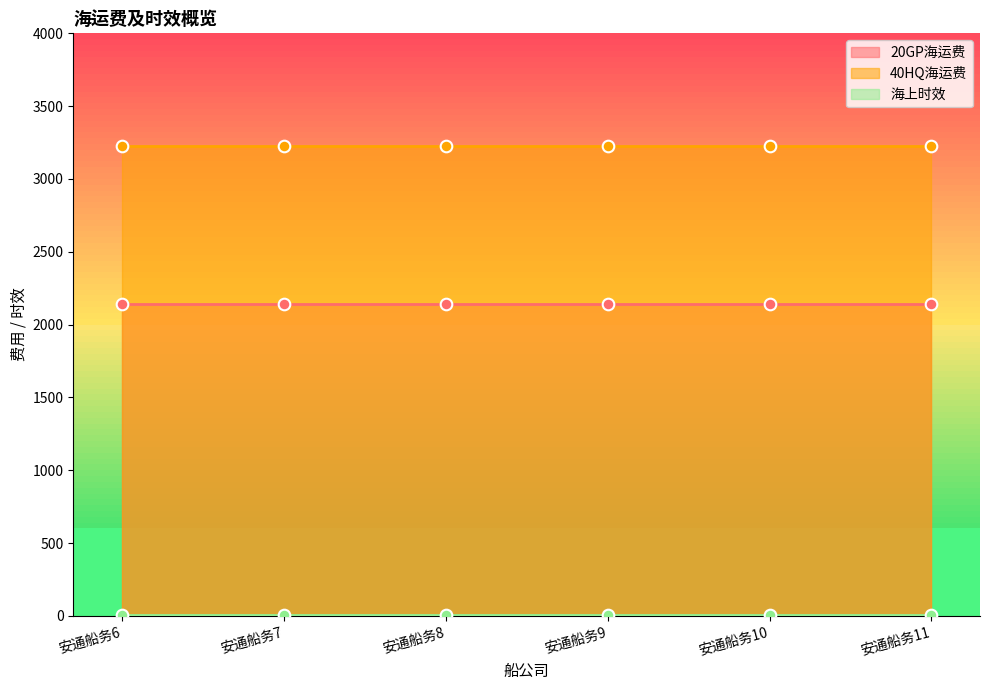

At how many categories does at least one series exceed 1352?

6